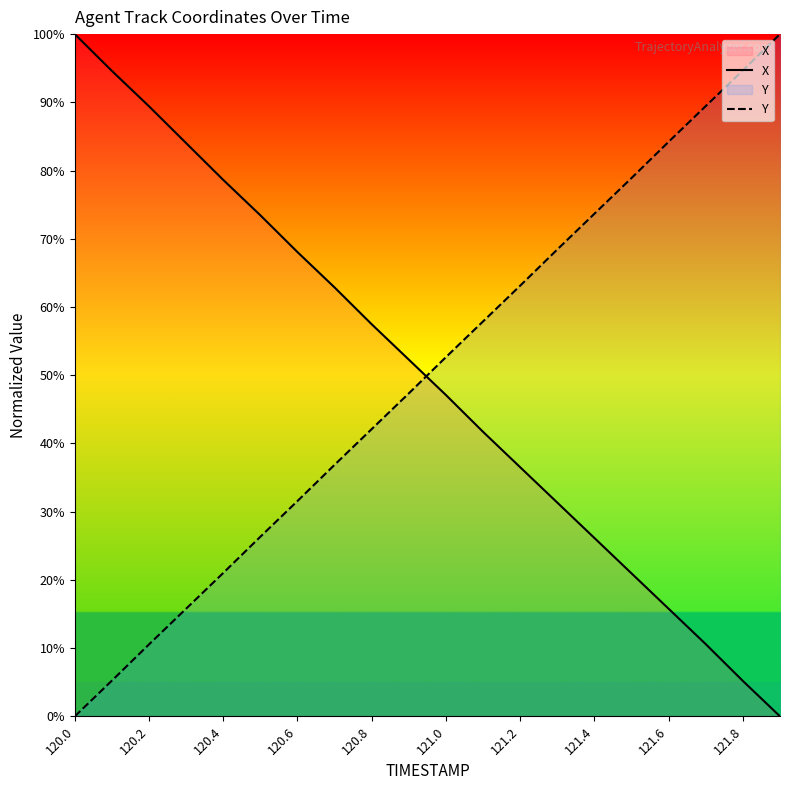

The X series shows 78.6 at 120.4. True or false?

True